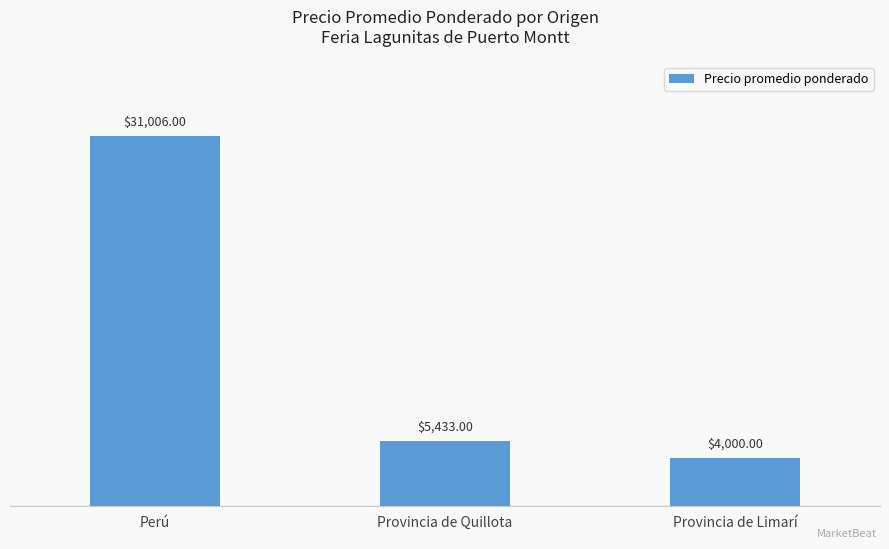

What is the difference between the maximum and minimum values?

27006